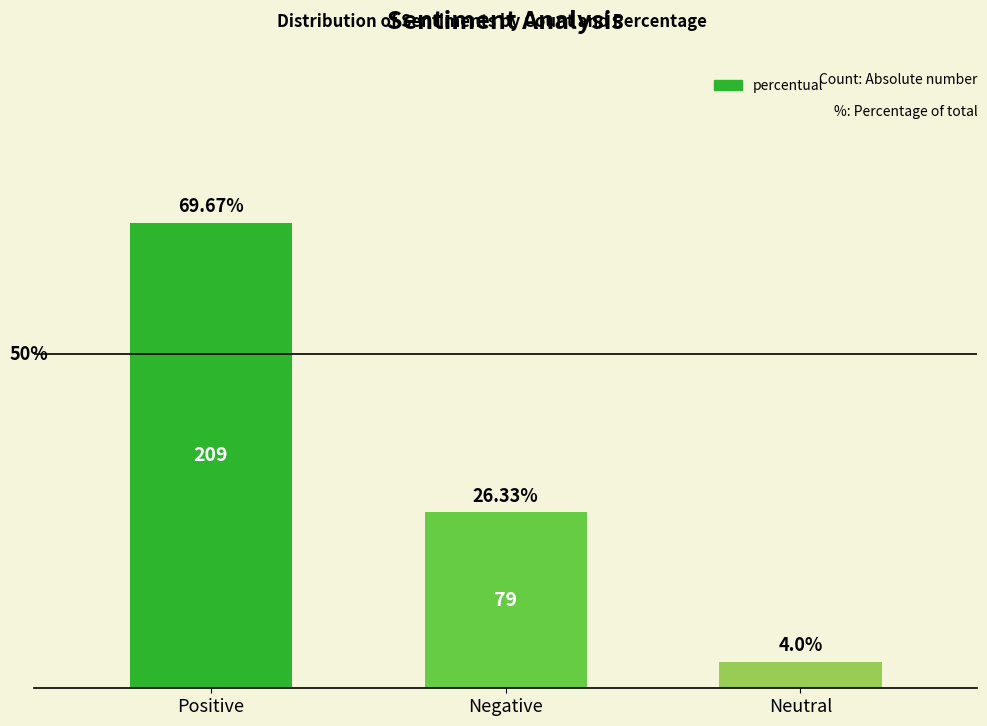

Where does the data first go above 26?

Positive